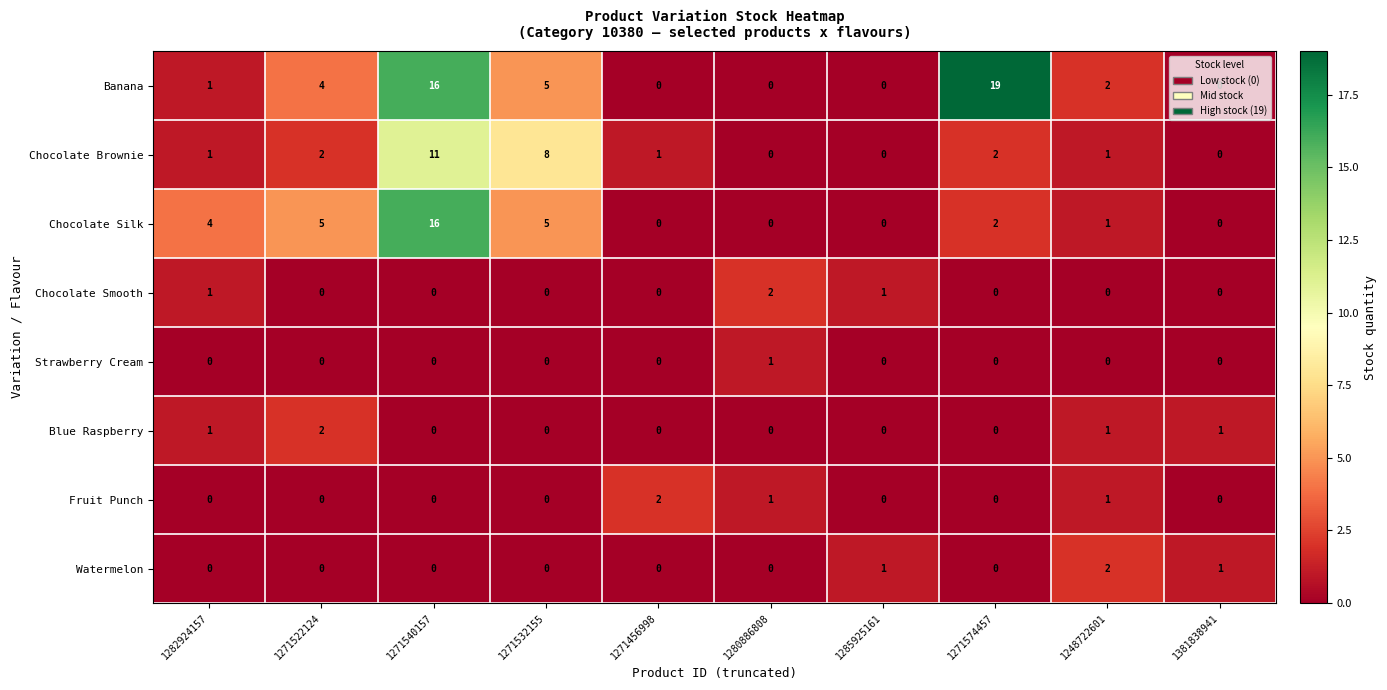

What is the difference between the Chocolate Silk values at 1271532155 and 1280886808?

5